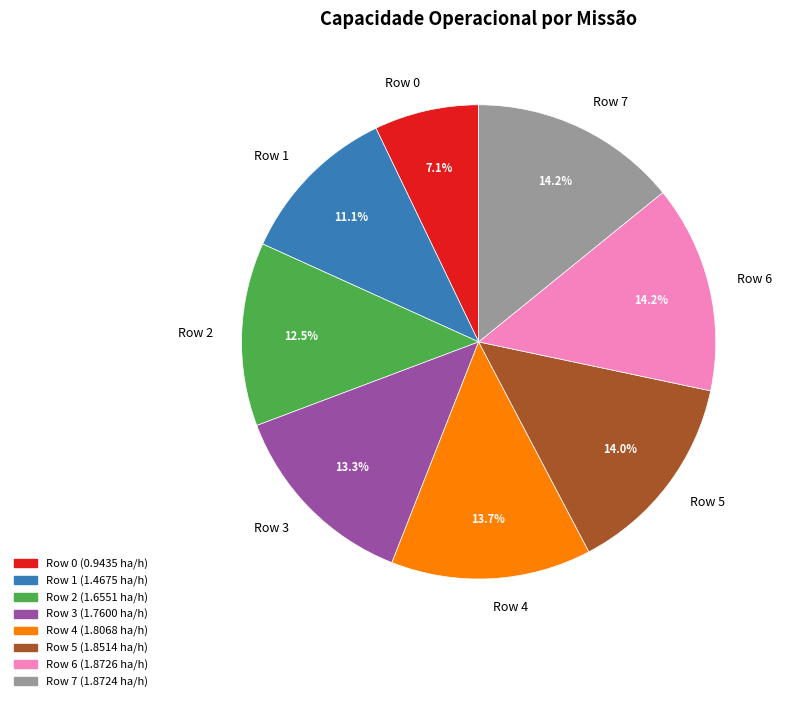

To the nearest percent, what percentage of the pie is Row 1?

11%